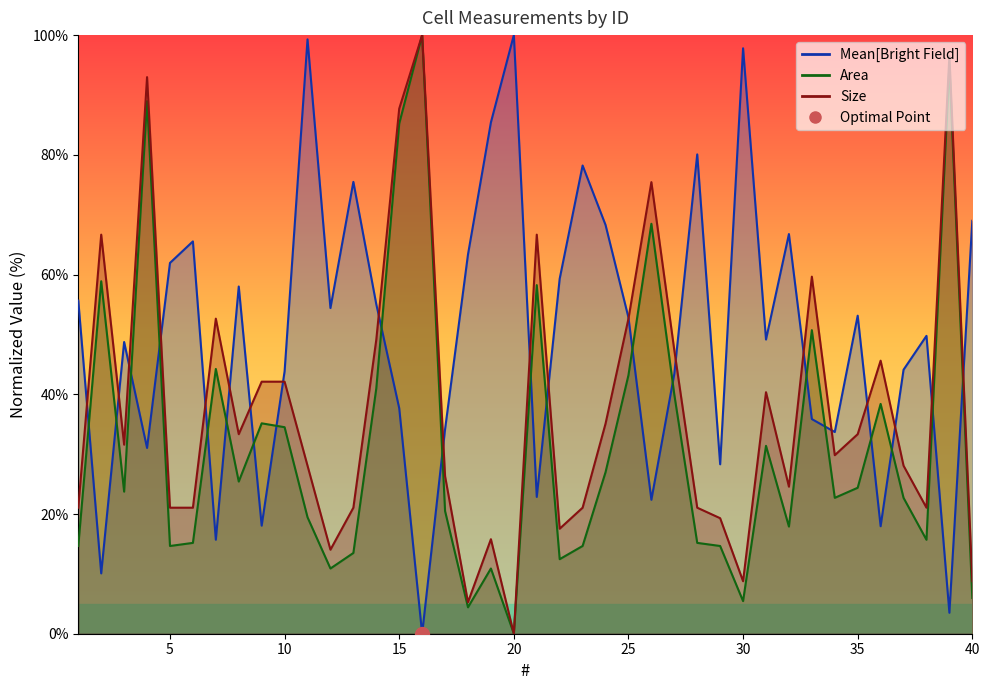

How many lines are shown in the chart?

3